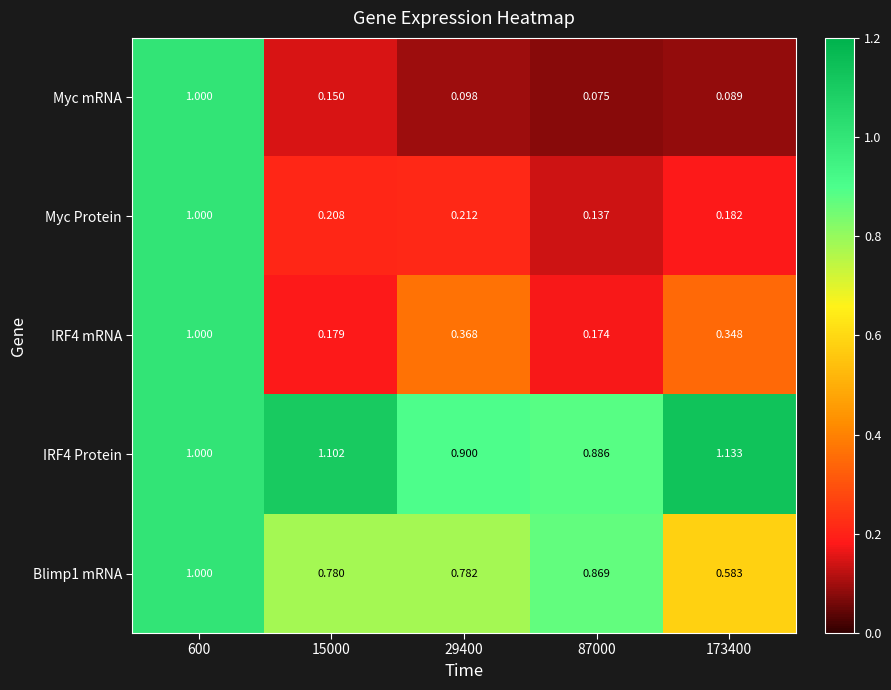

Which series has the largest range (max minus min)?

Myc mRNA